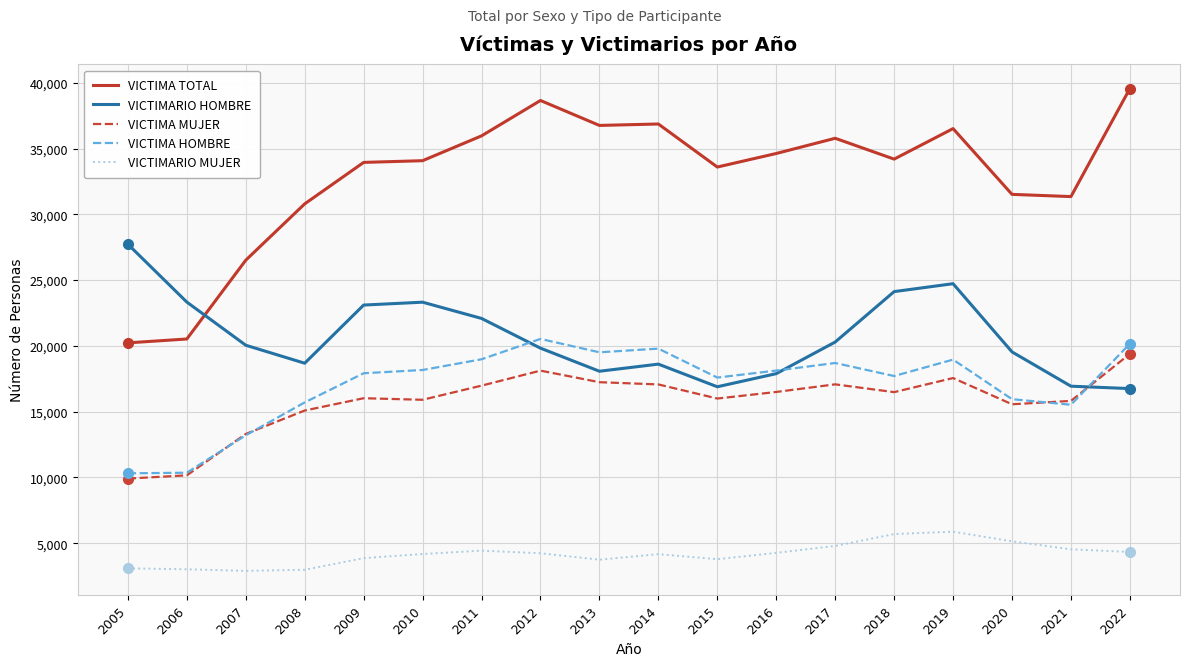

True or false: VICTIMARIO MUJER and VICTIMA TOTAL intersect in this chart.

False